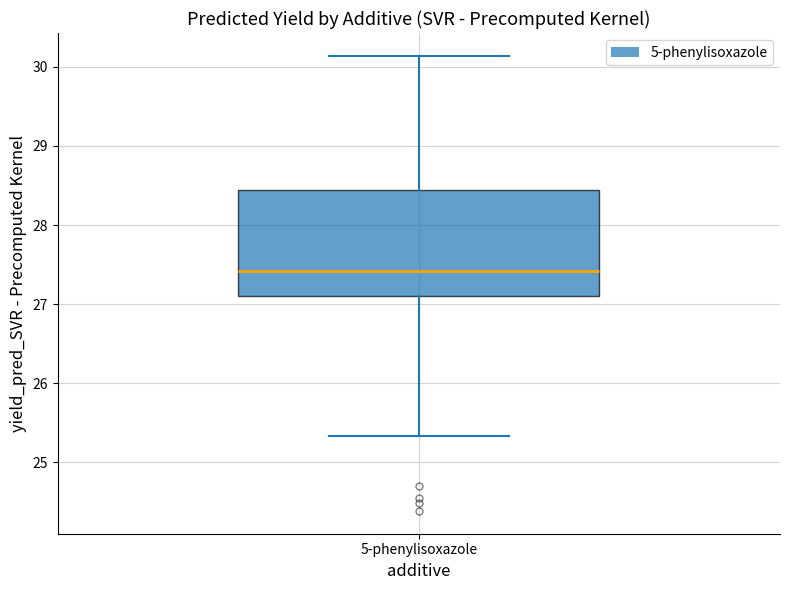

Read this box plot against the y-axis: the position of the median line, the range covered by the box, and the ends of both whiskers. The values are not printed on the chart, so give them approximately, as read against the axis.

median 27.4, box 27.1 to 28.4, whiskers 25.3 to 30.1